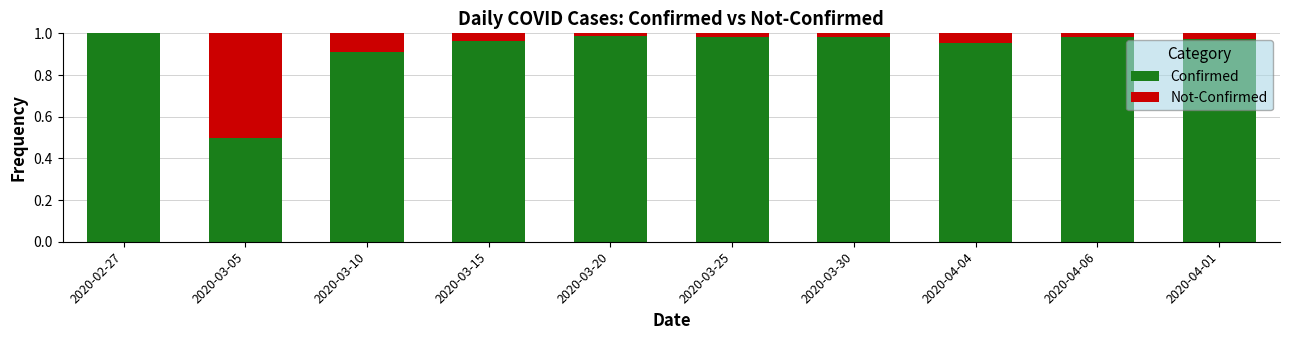

The Confirmed series shows 1.4 at 2020-02-27. True or false?

False